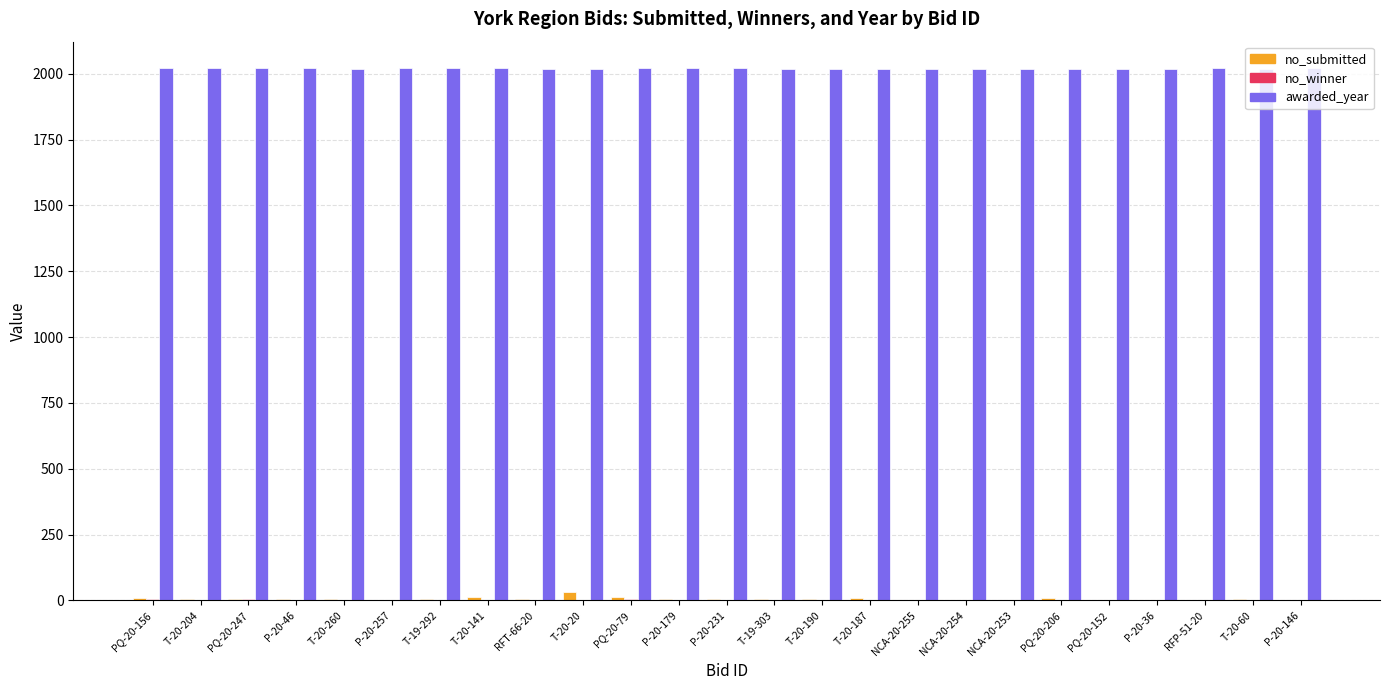

What is the sum of all awarded_year values?

50512